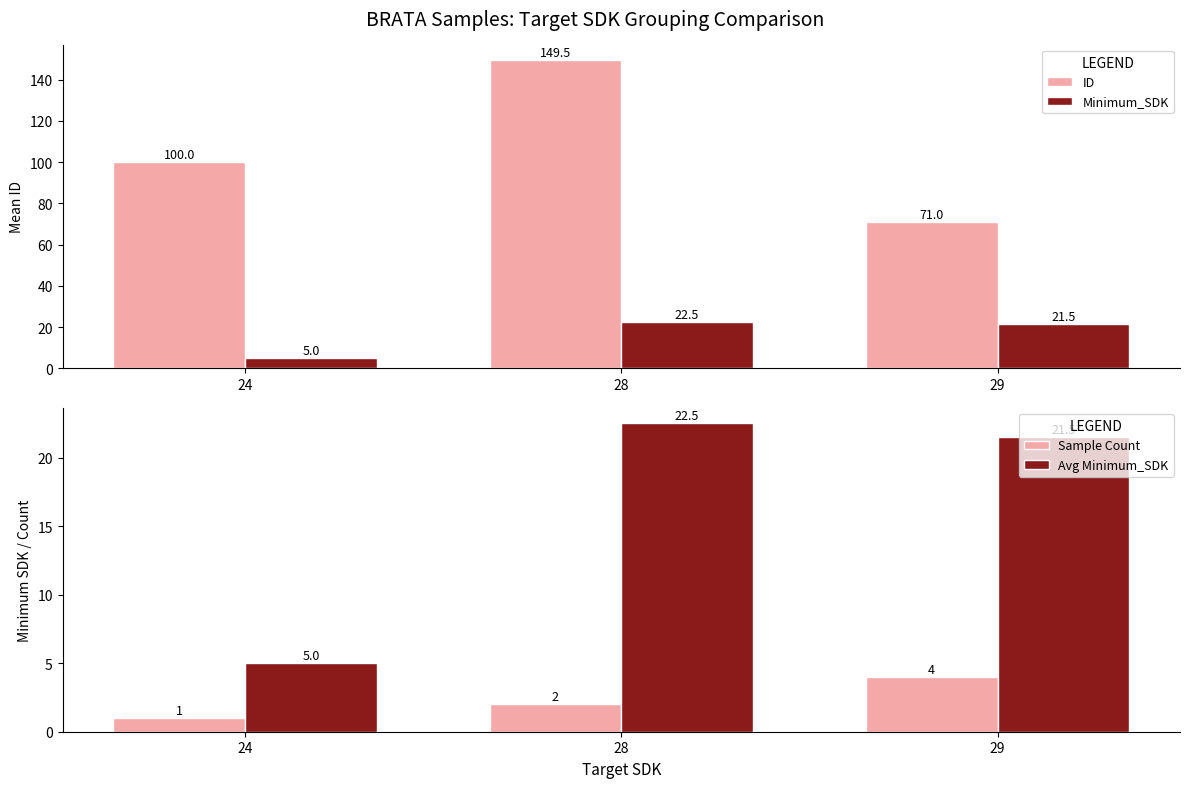

Which has a higher value, 24 or 29?

24